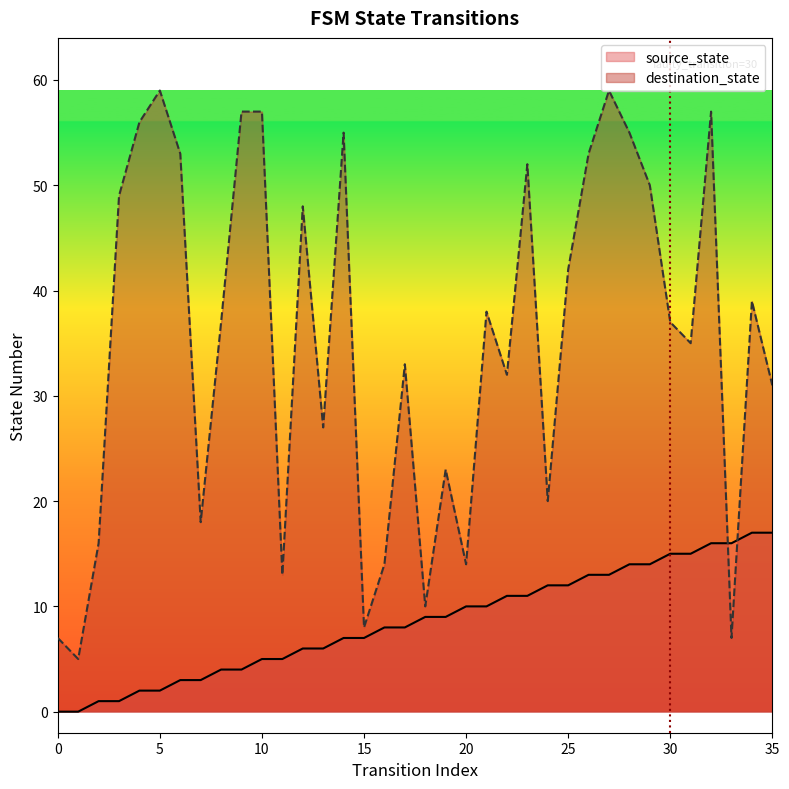

How many lines are shown in the chart?

2